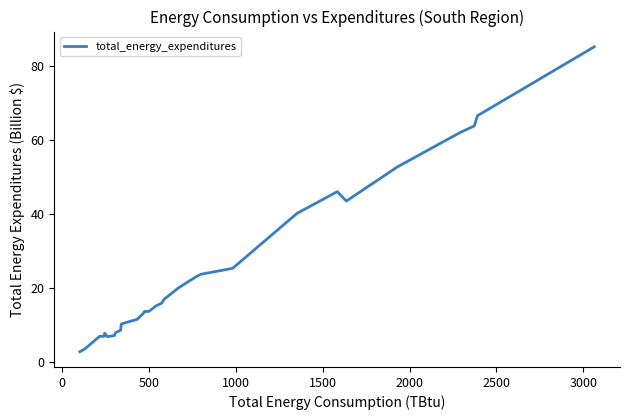

What is the minimum value shown in the chart?

2.9